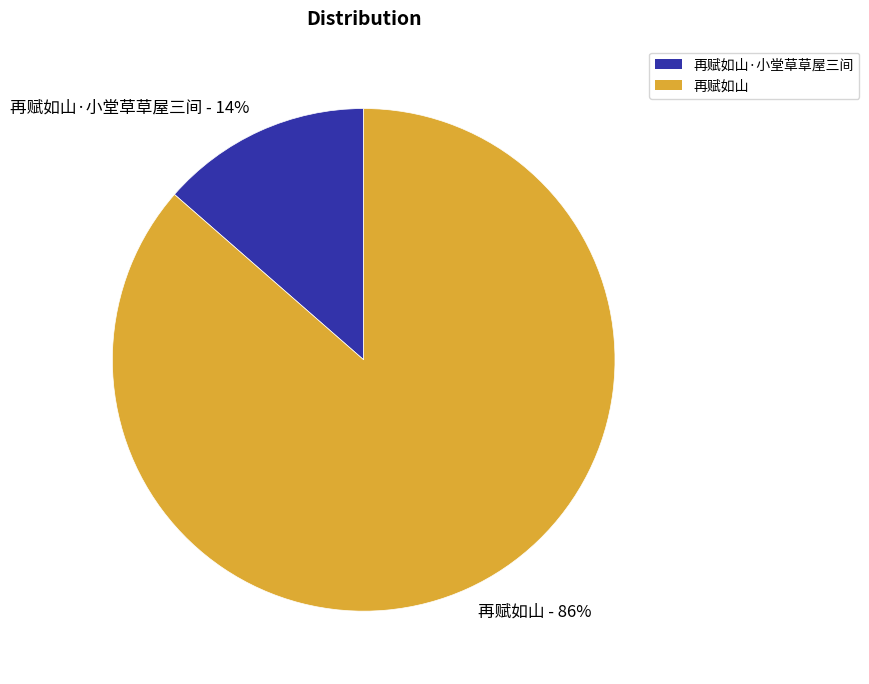

Which has a higher value, 再赋如山 or 再赋如山·小堂草草屋三间?

再赋如山